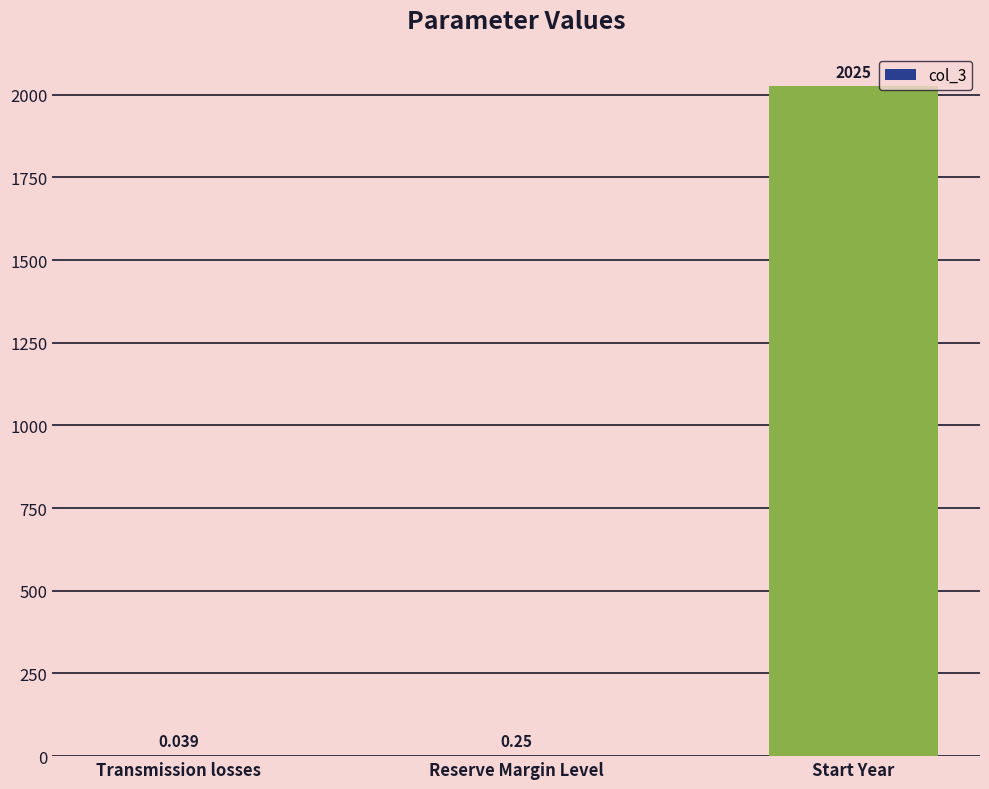

What is the greatest value displayed?

2025.0